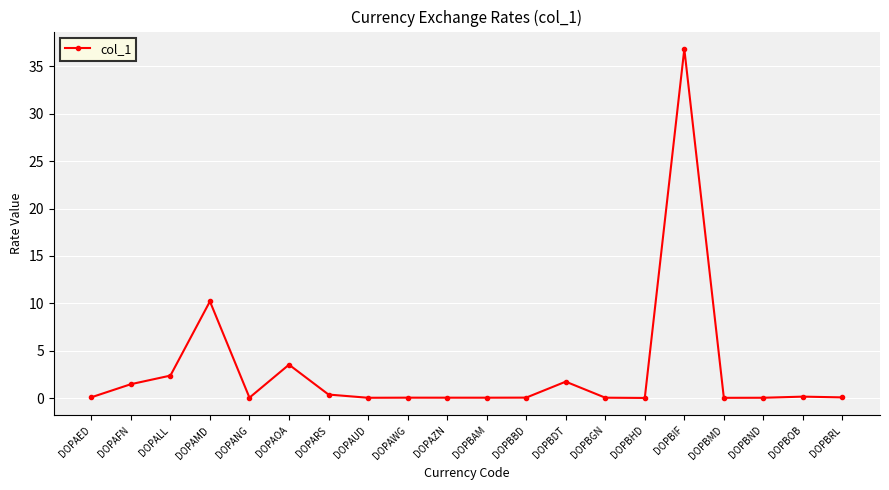

What is the label of the 12th point from the right?

DOPAWG